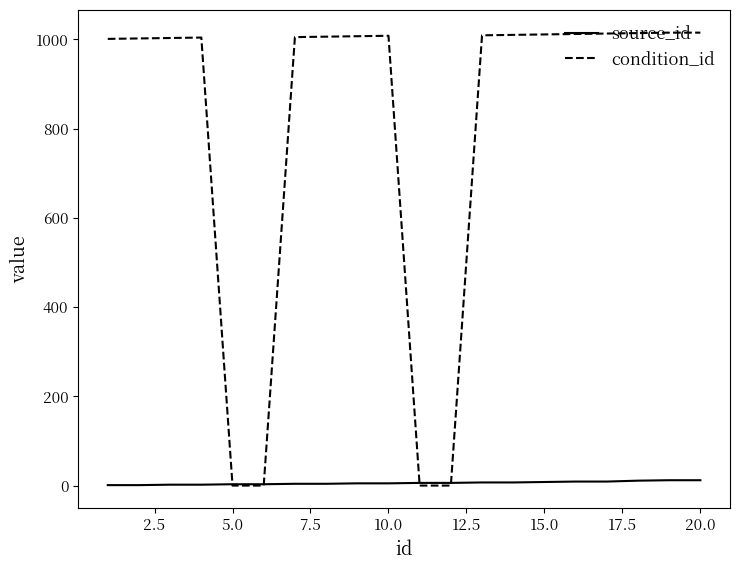

List the series in order of their overall mean, lowest first.

source_id, condition_id